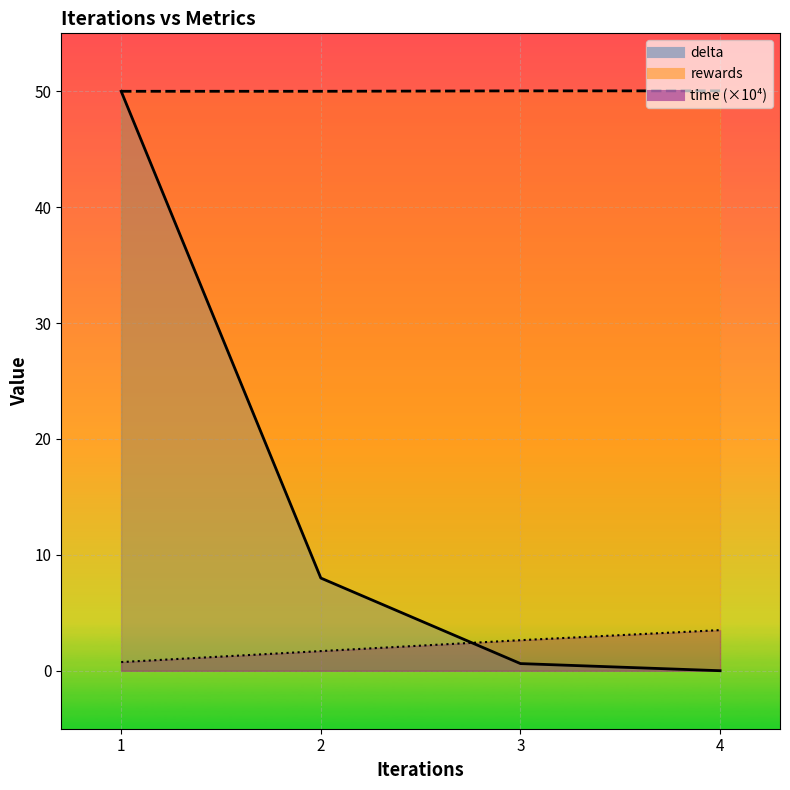

True or false: rewards and time intersect in this chart.

False